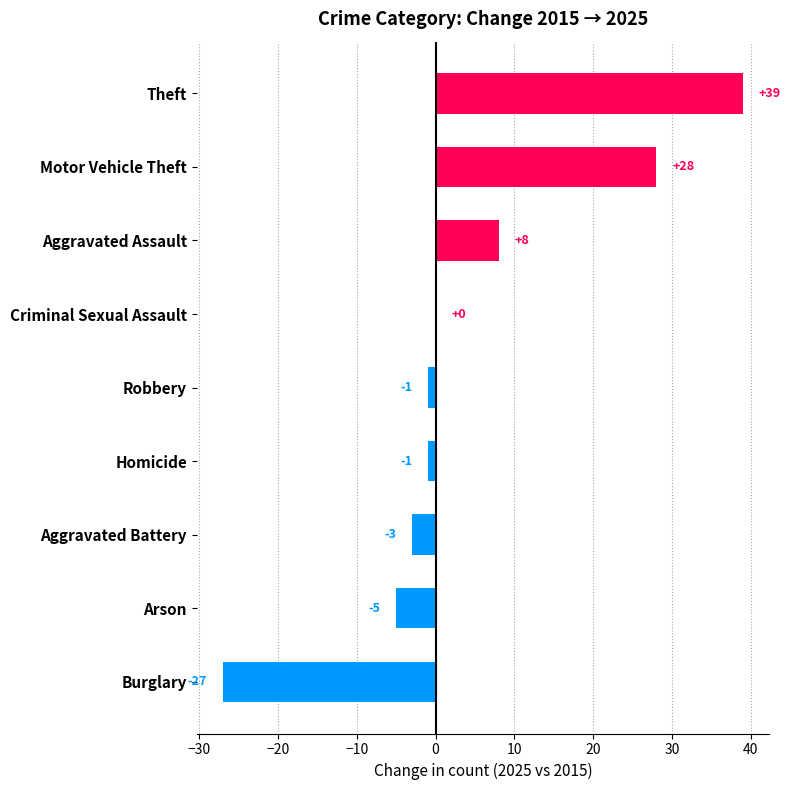

Reading bottom to top, extract all data points from this chart.

Burglary=-27	Arson=-5	Aggravated Battery=-3	Homicide=-1	Robbery=-1	Criminal Sexual Assault=0	Aggravated Assault=8	Motor Vehicle Theft=28	Theft=39